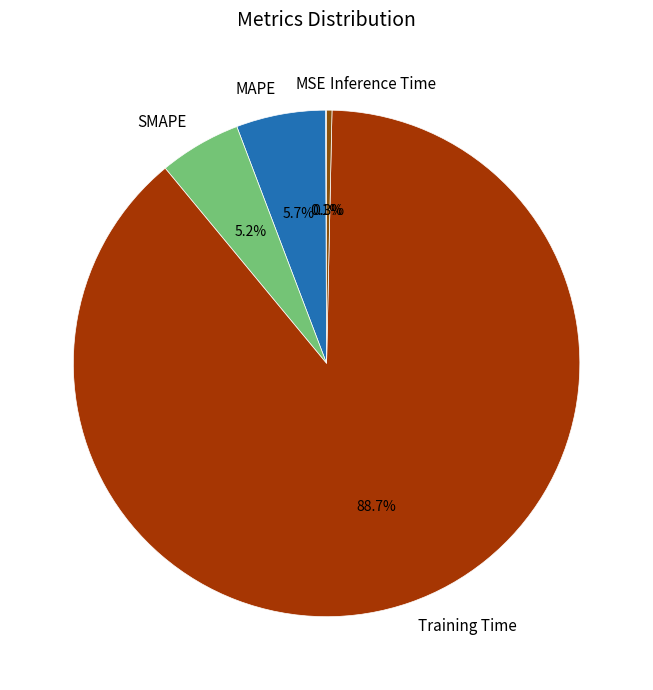

Between Inference Time and SMAPE, which is larger?

SMAPE